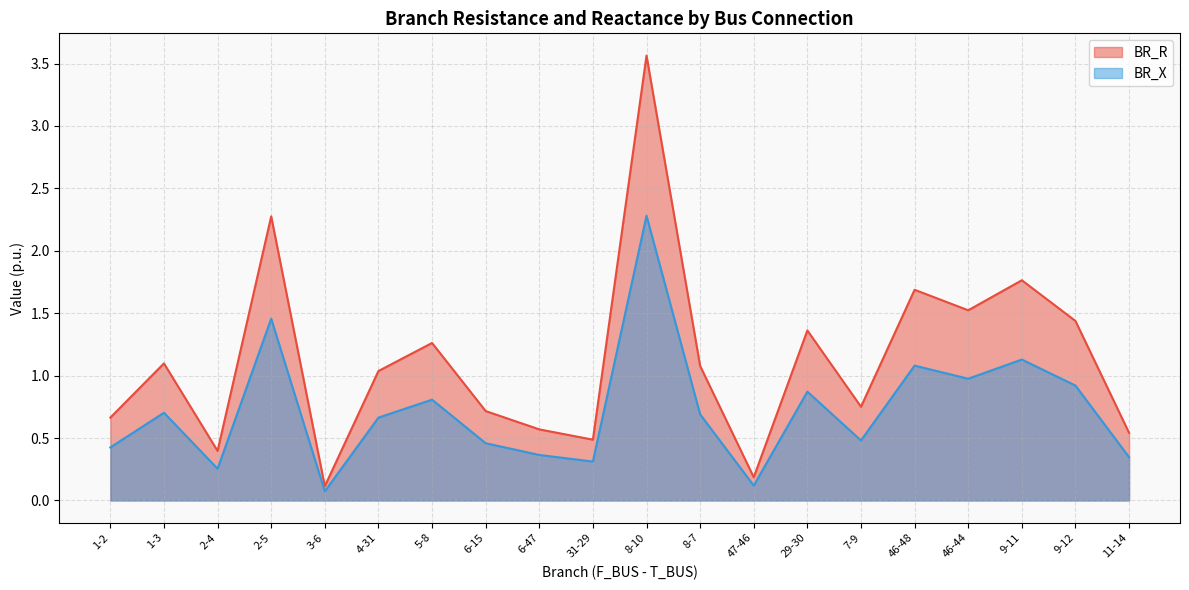

Is the value of BR_X at 46-48 greater than the value of BR_R at 5-8?

No